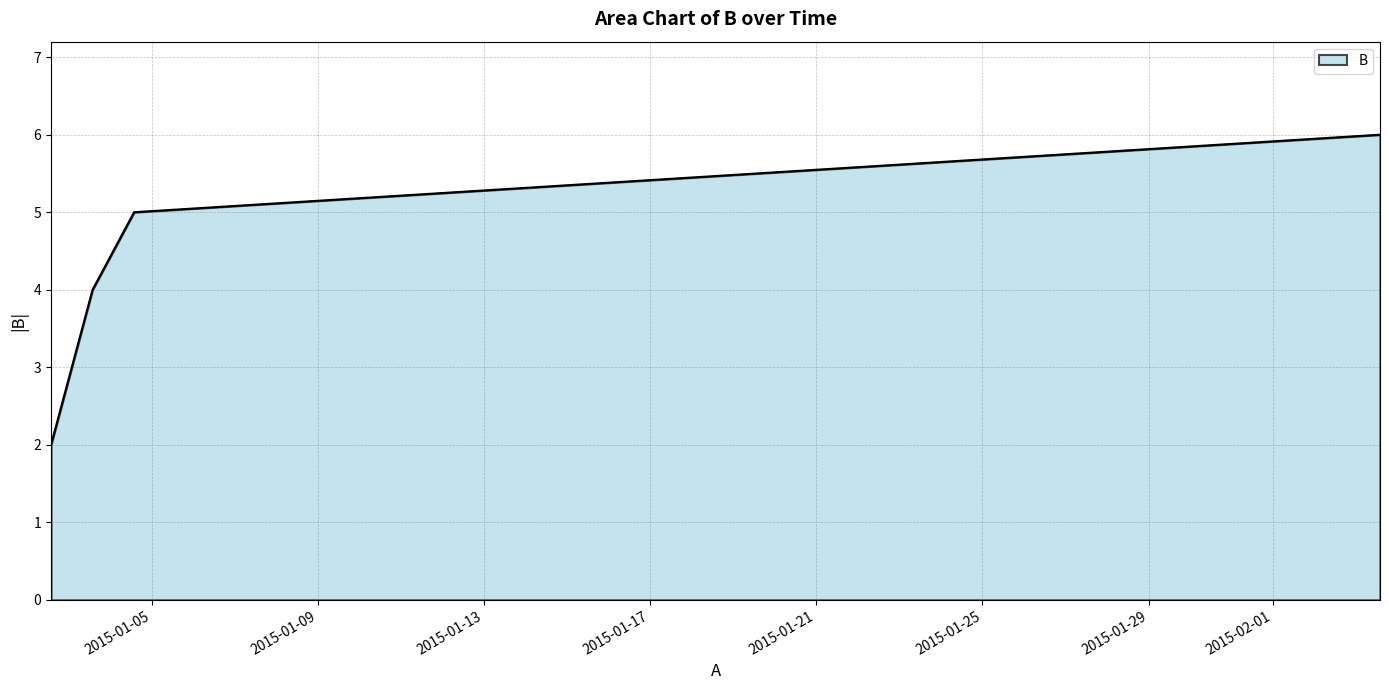

What is the difference between the maximum and minimum values?

4